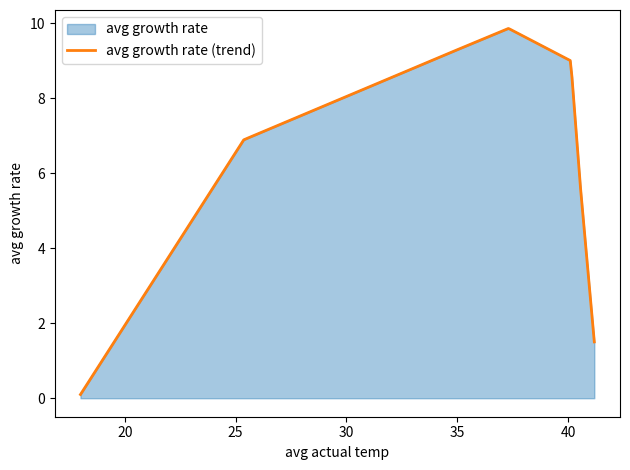

Reading left to right, what are all the values shown in this chart?

18=0.1	25.36742=6.9	34.13596=9.1	37.31042=9.9	40.11685=9.0	40.53542=5.8	41.1809=1.5